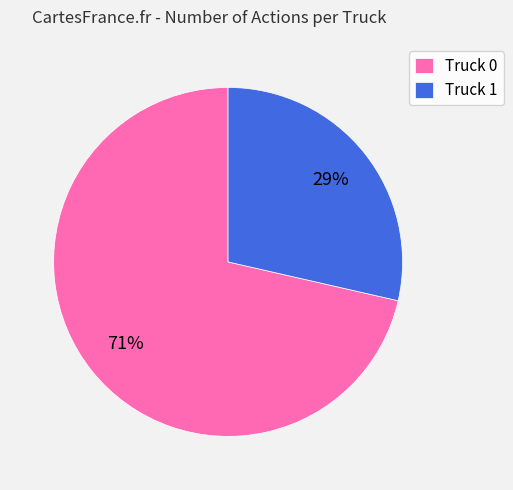

To the nearest percent, what portion does Truck 0 represent?

71%